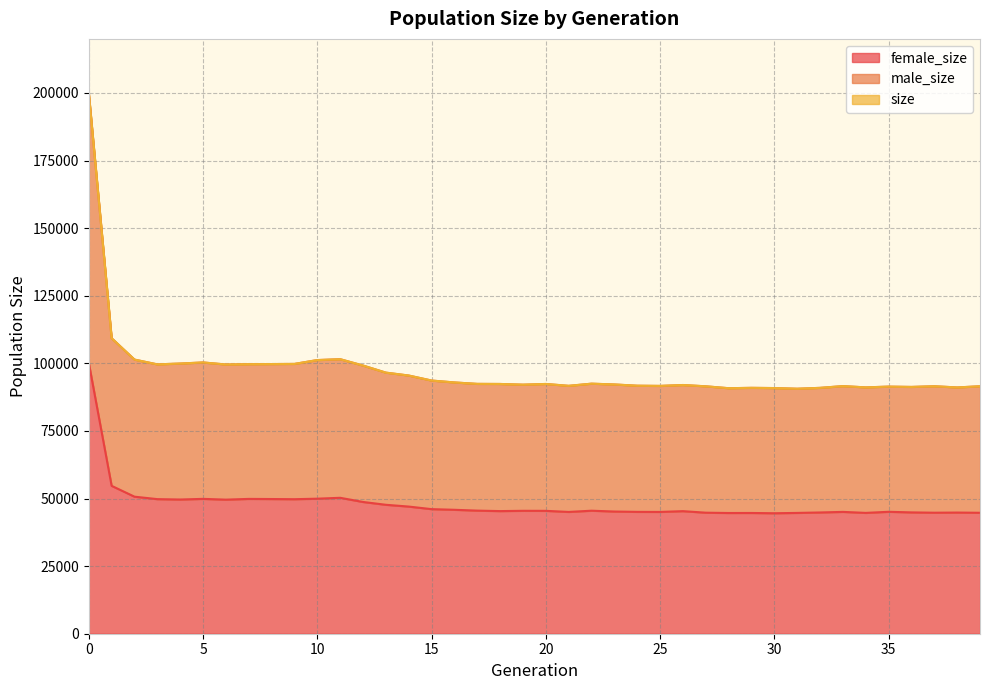

Which series has the largest total across all categories?

male_size